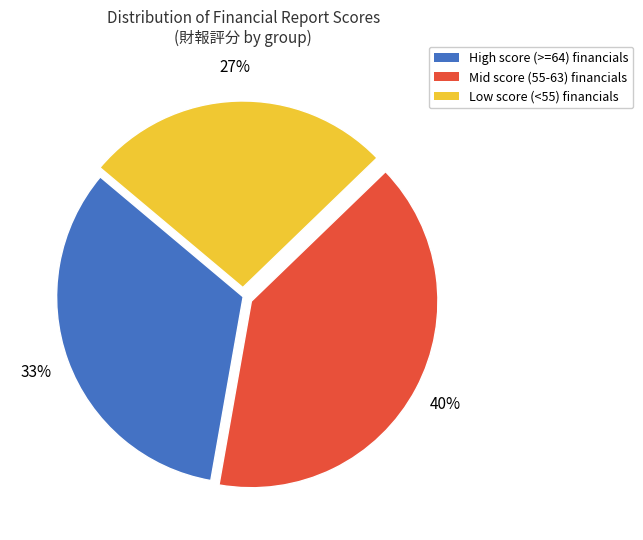

Is there any slice that represents more than half of the pie?

No